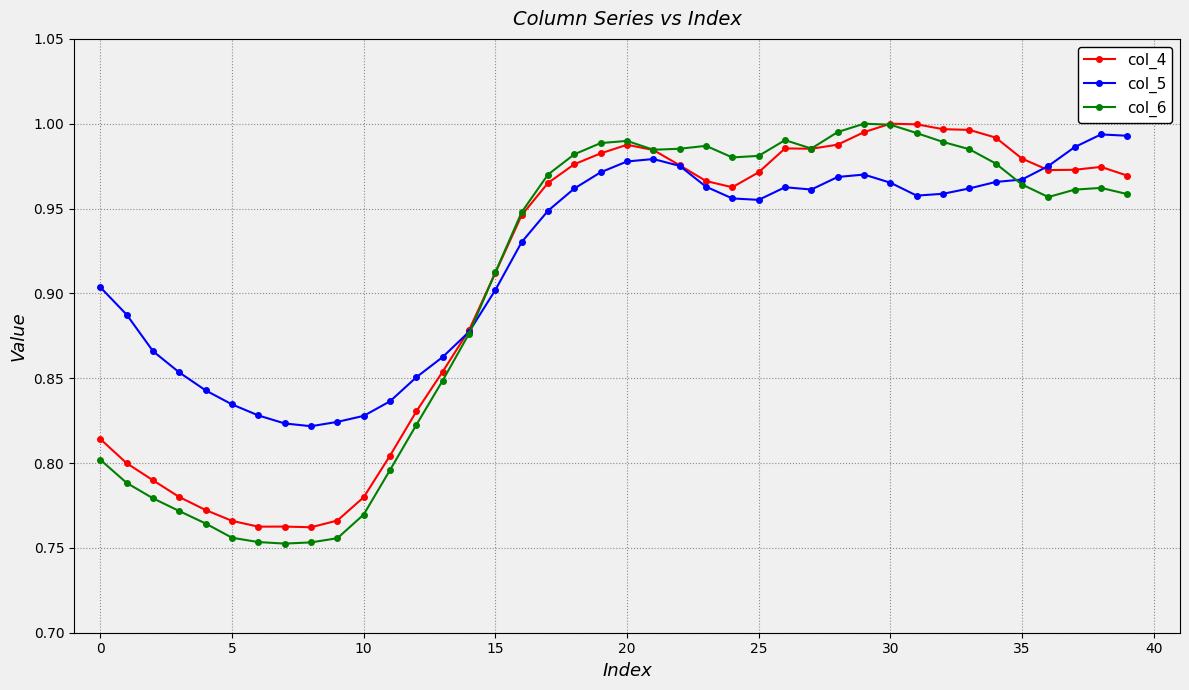

At how many categories does at least one series exceed 0?

40